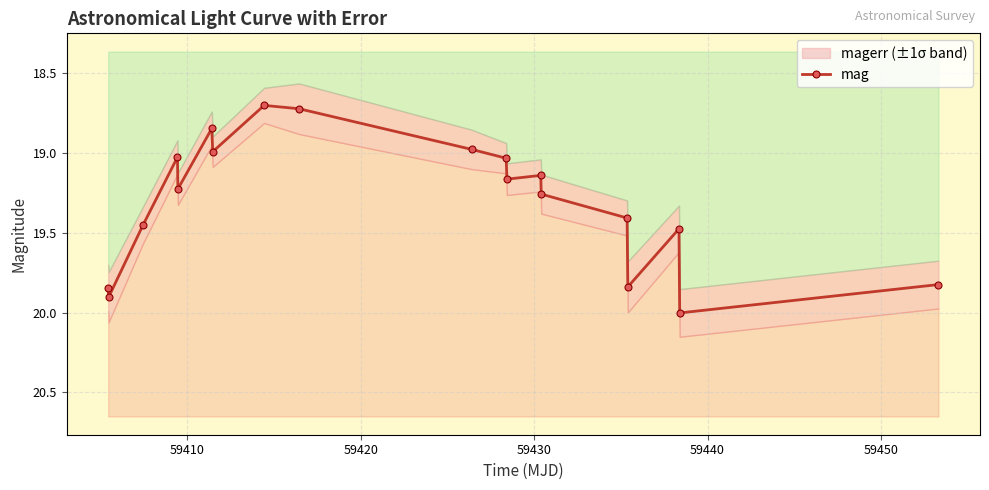

What is the lowest value of the mag series?

18.7